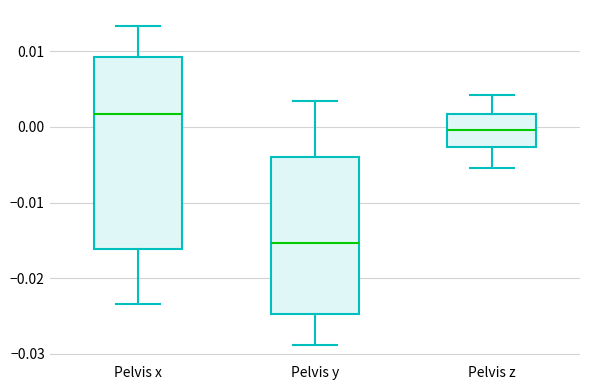

Which box is the tallest, from its lower edge to its upper edge?

Pelvis x